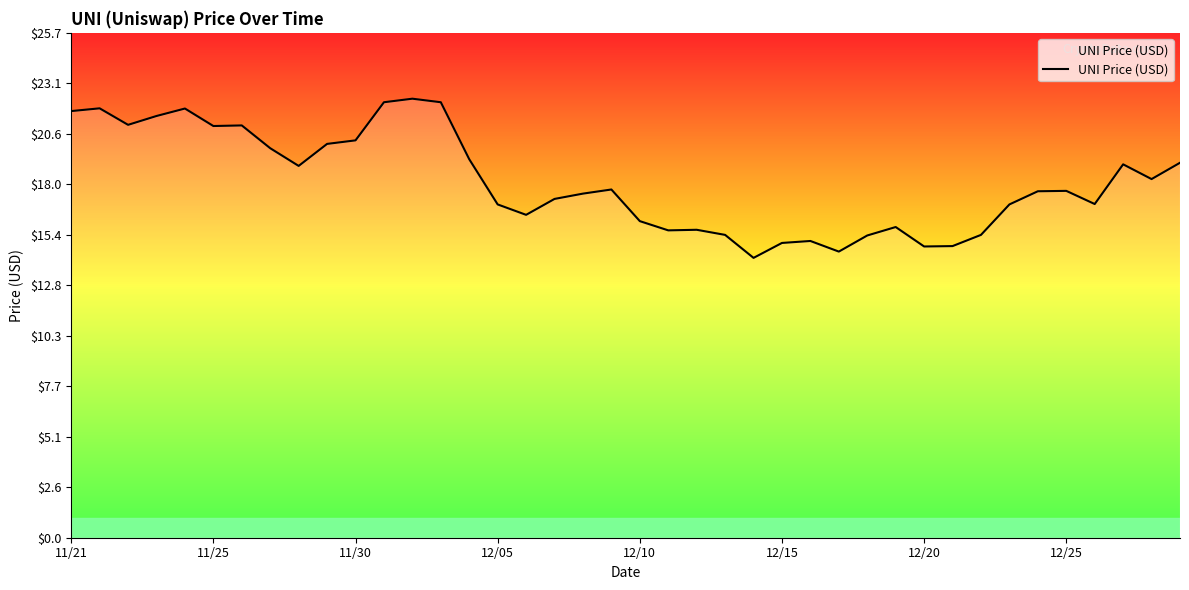

What is the difference between the maximum and minimum values?

8.1